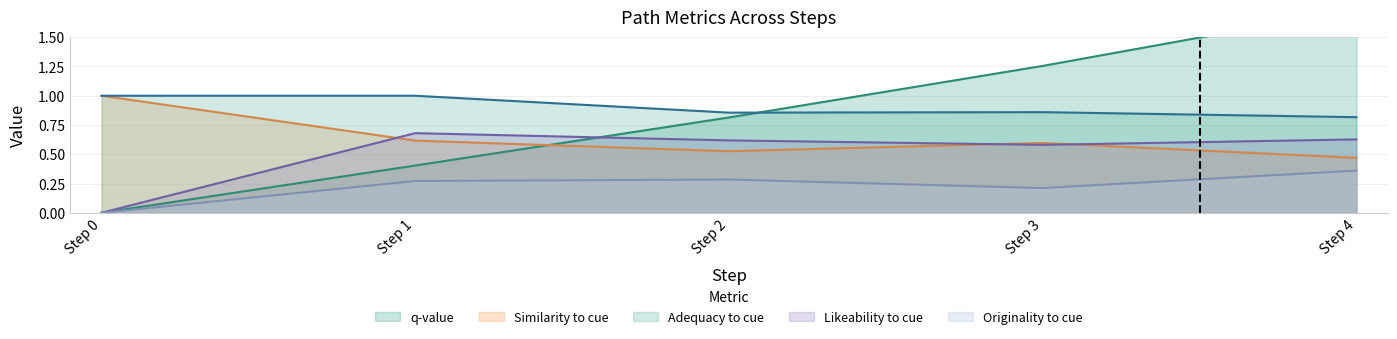

True or false: Originality to cue has a value of 0.2 at Step 3.

True